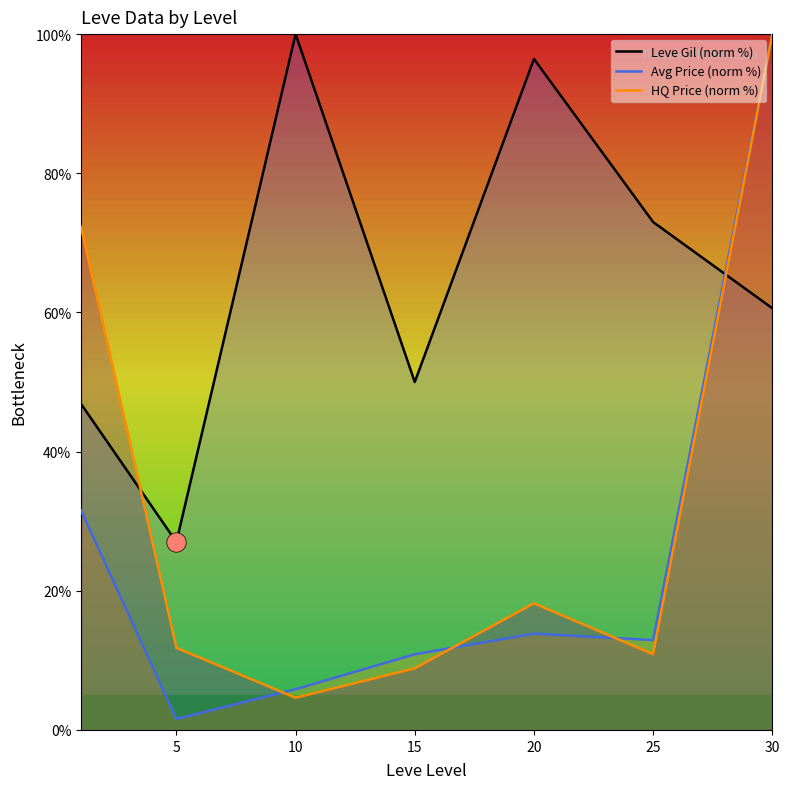

What is the difference between the highest and lowest values at 30?

39.4